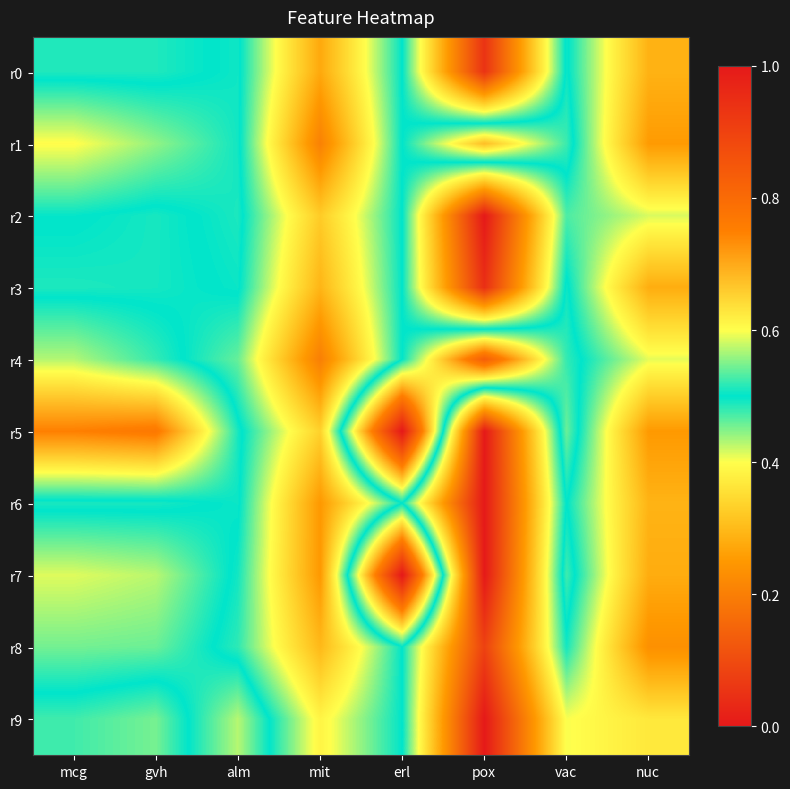

How many categories are shown in the chart?

8